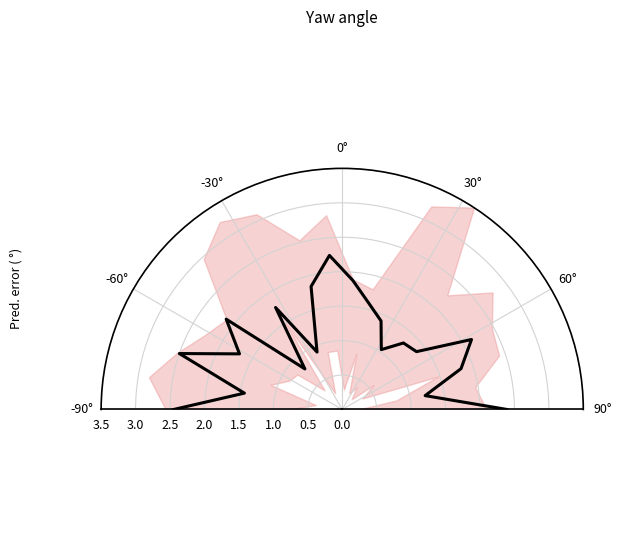

At which label does the data first exceed 1?

-90°